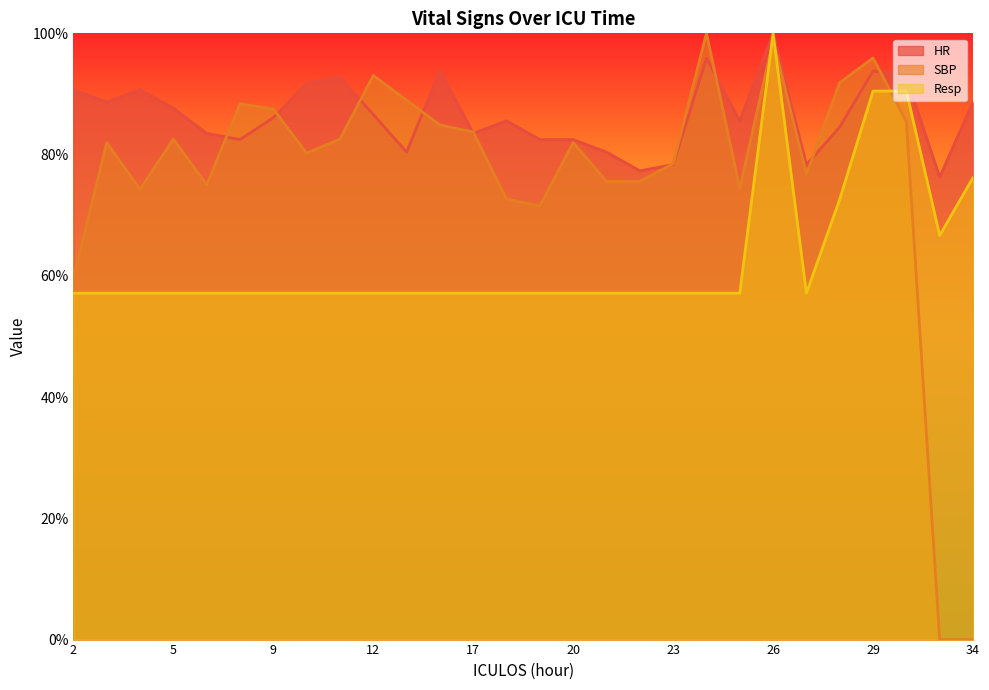

Does the chart display data point markers on the line(s)?

No